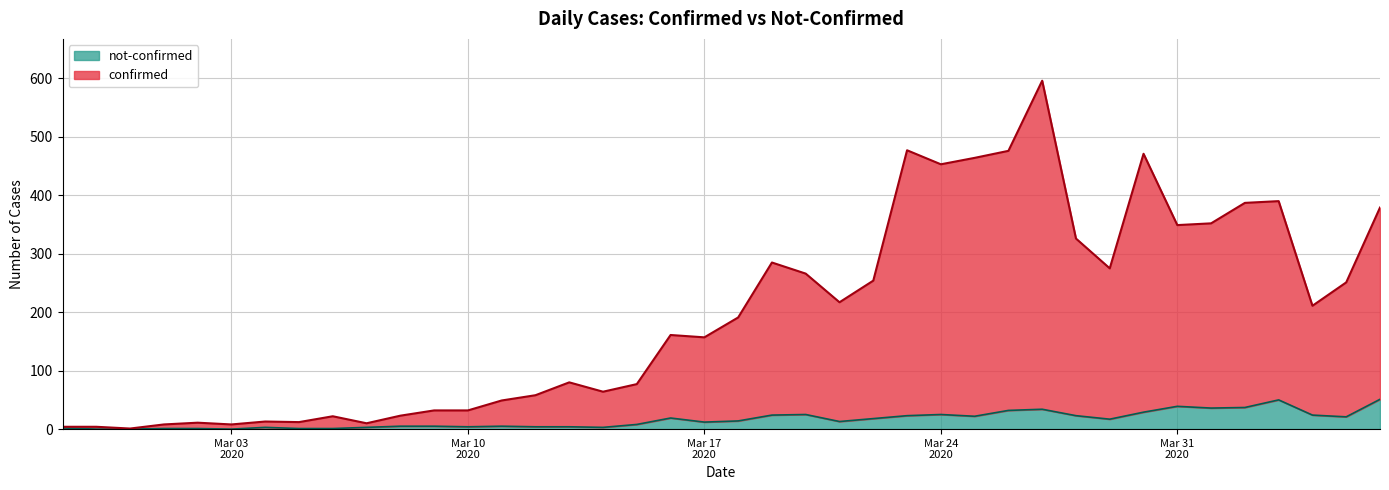

Rank the series at Mar 24 2020 from highest to lowest value.

confirmed, not-confirmed